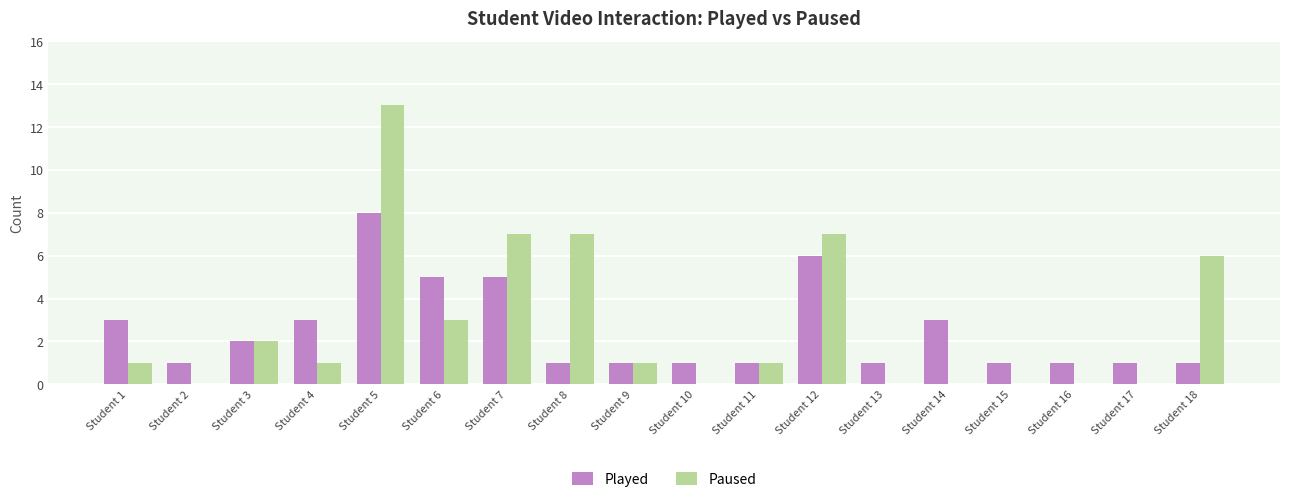

Reading left to right, what are all the values shown in this chart?

Played: Student 1=3	Student 2=1	Student 3=2	Student 4=3	Student 5=8	Student 6=5	Student 7=5	Student 8=1	Student 9=1	Student 10=1	Student 11=1	Student 12=6	Student 13=1	Student 14=3	Student 15=1	Student 16=1	Student 17=1	Student 18=1
Paused: Student 1=1	Student 2=0	Student 3=2	Student 4=1	Student 5=13	Student 6=3	Student 7=7	Student 8=7	Student 9=1	Student 10=0	Student 11=1	Student 12=7	Student 13=0	Student 14=0	Student 15=0	Student 16=0	Student 17=0	Student 18=6